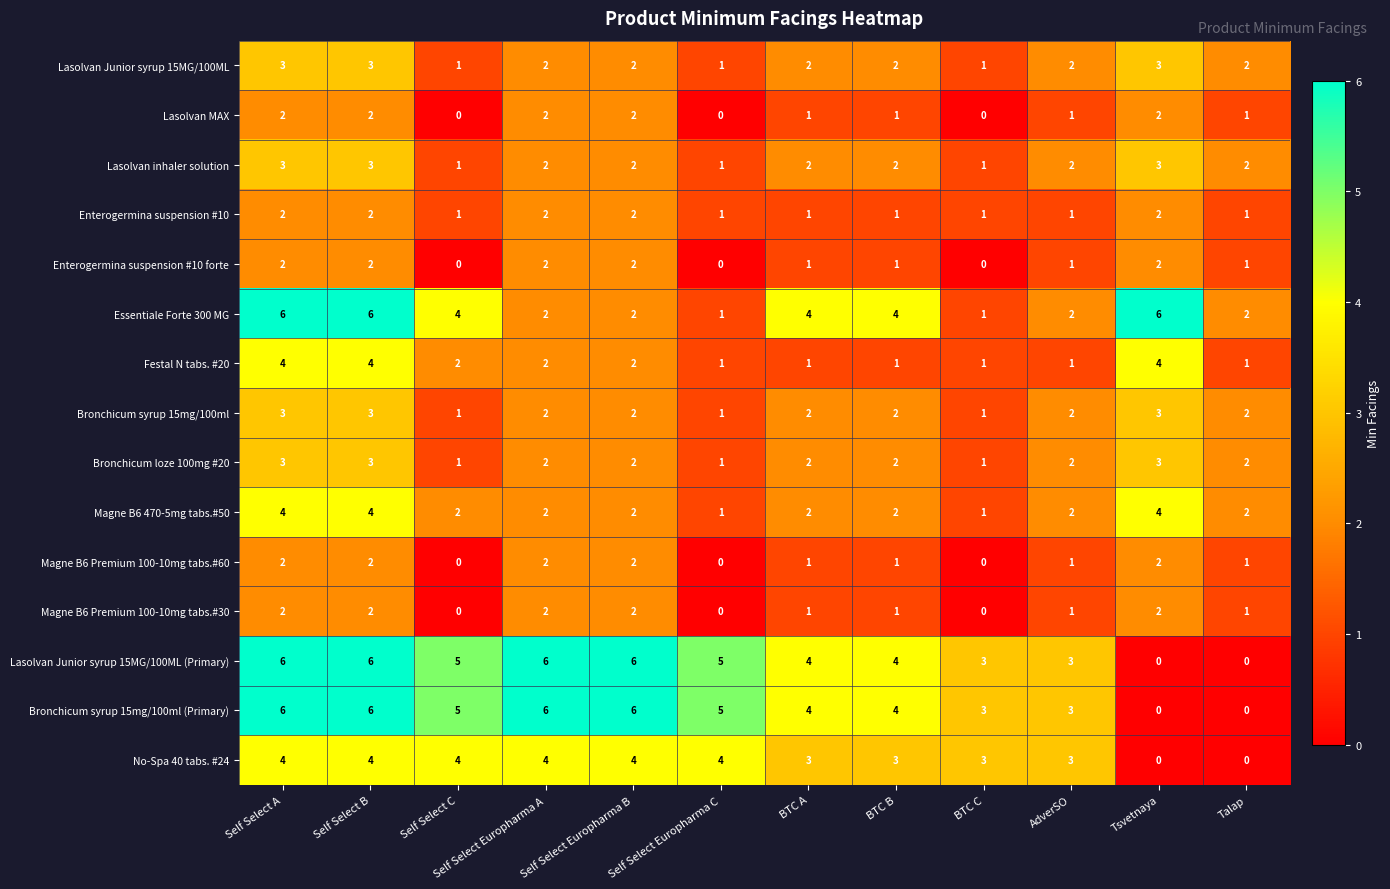

The value of Lasolvan inhaler solution at Self Select Europharma A is 2. True or false?

True